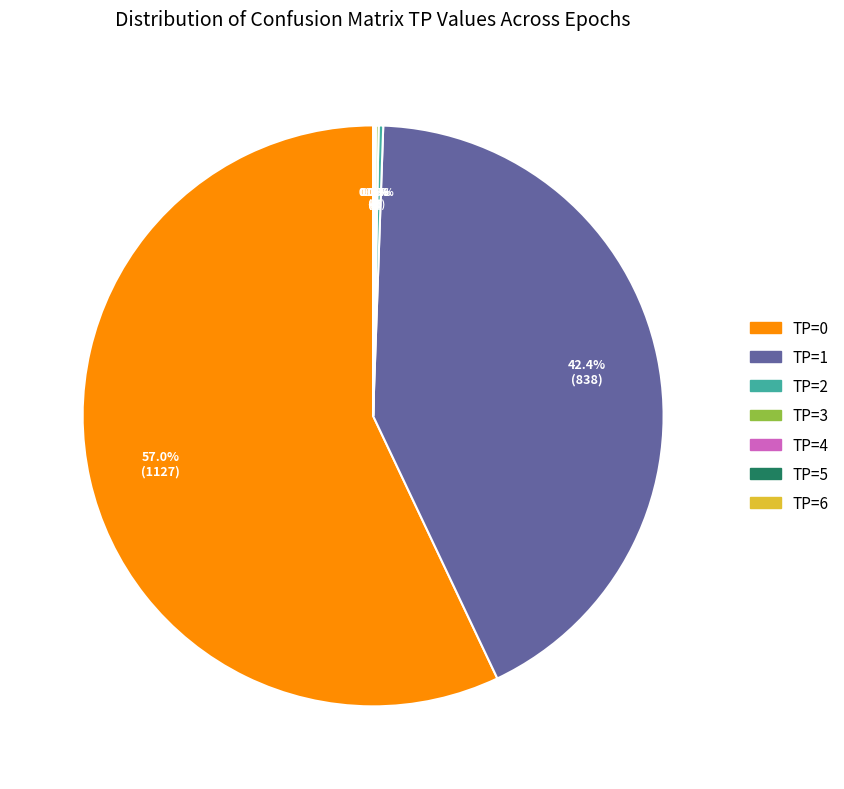

Is TP=0 the majority of the pie?

Yes